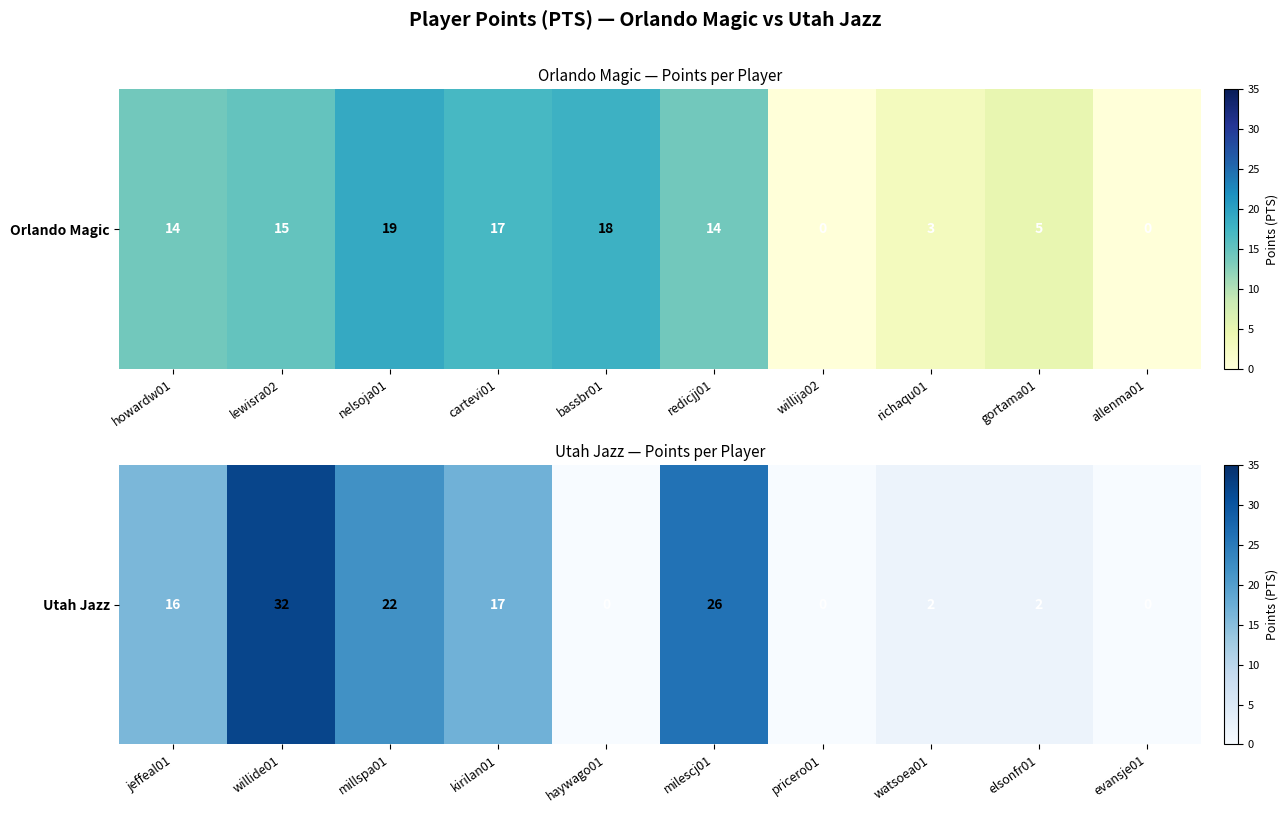

What is the greatest value displayed?

32